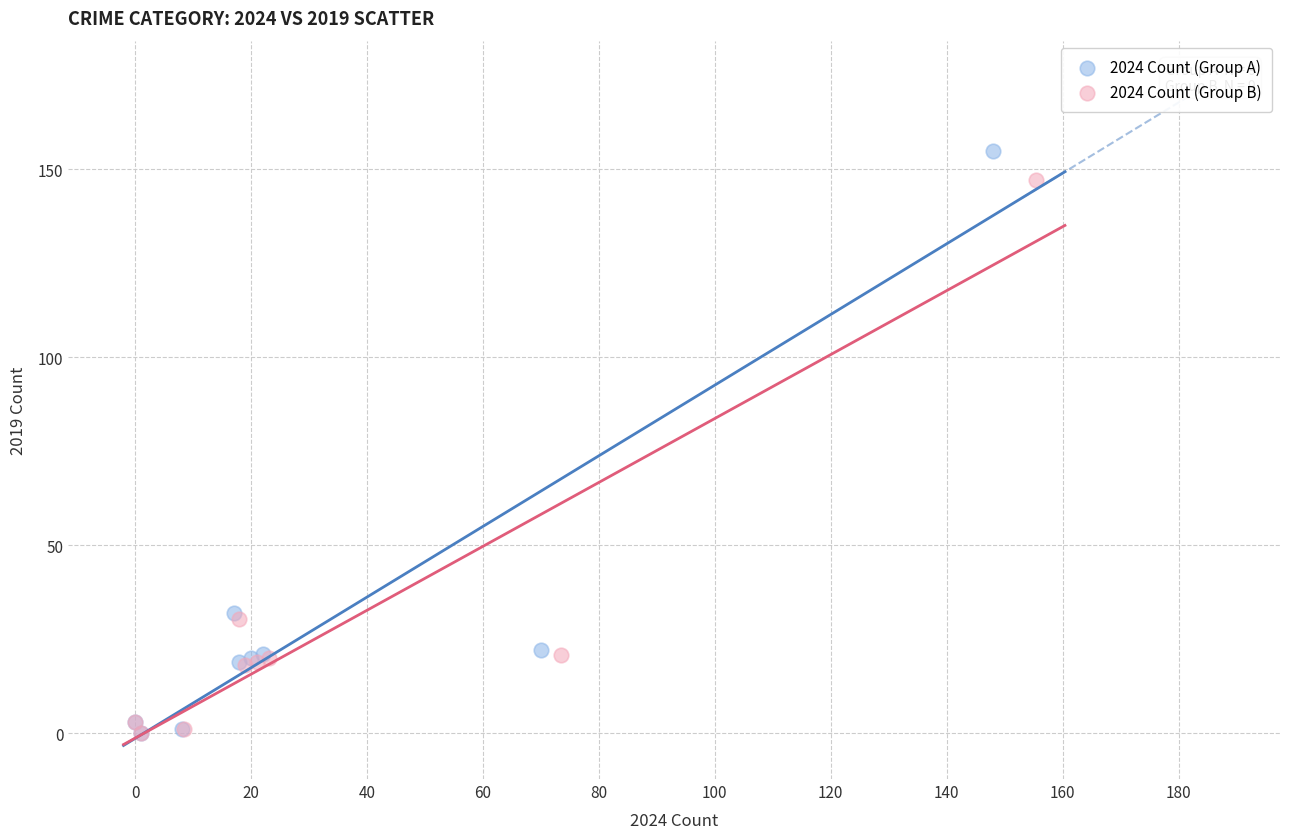

Which series has the largest Y range (max minus min)?

2024 Count (Group A)